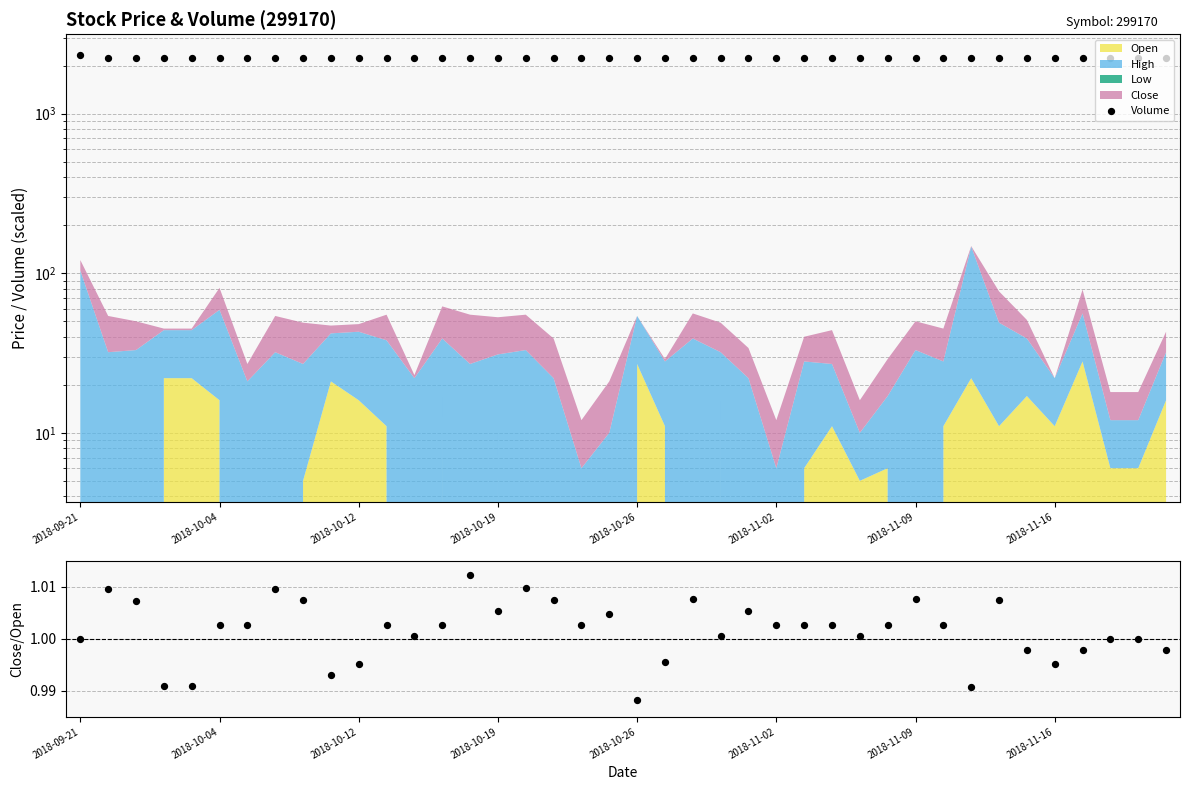

Which series reaches the maximum Y coordinate?

Volume